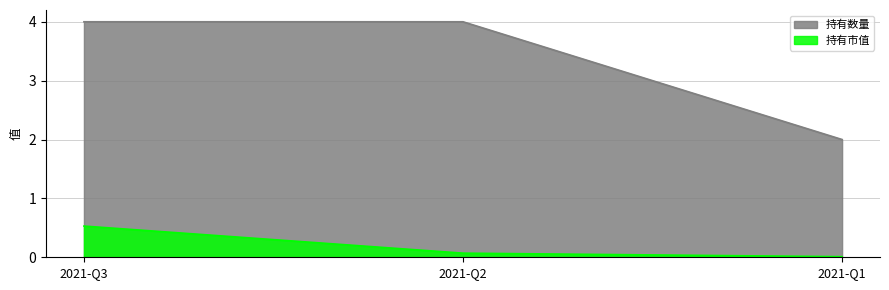

Which series has the largest range (max minus min)?

持有数量